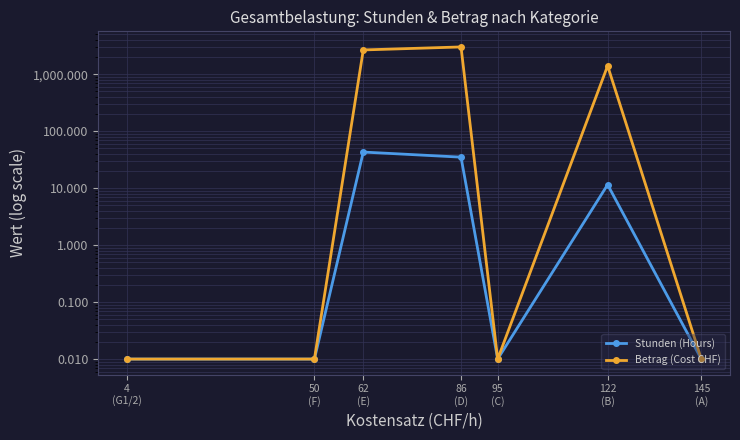

In Stunden (Hours), how many points are lower than both neighbors (excluding endpoints)?

1